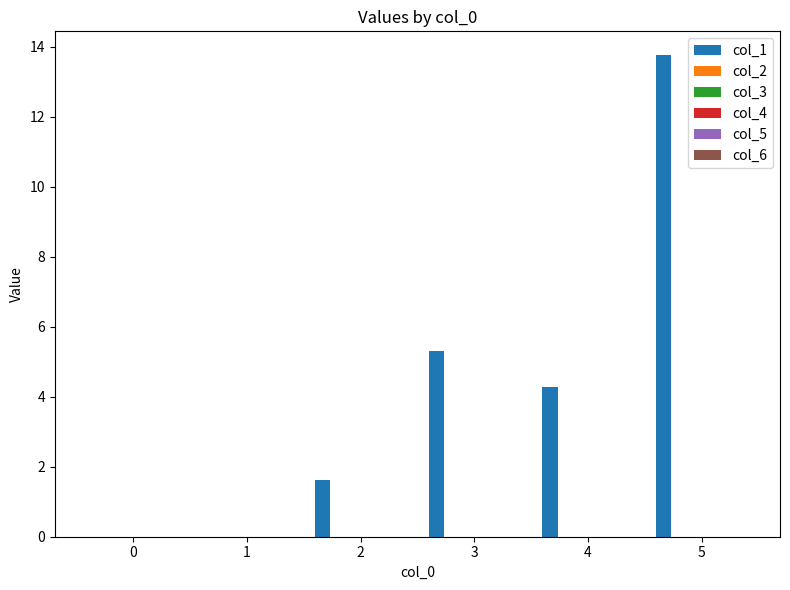

What is the greatest value displayed?

13.8